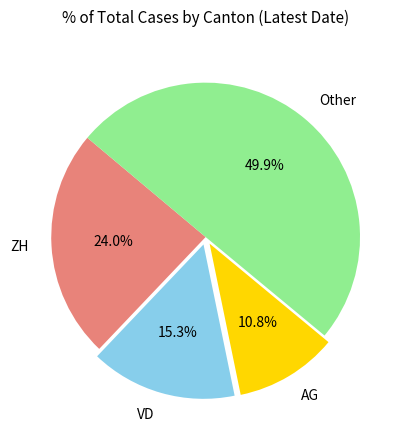

What percentage is the AG slice, to the nearest percent?

11%